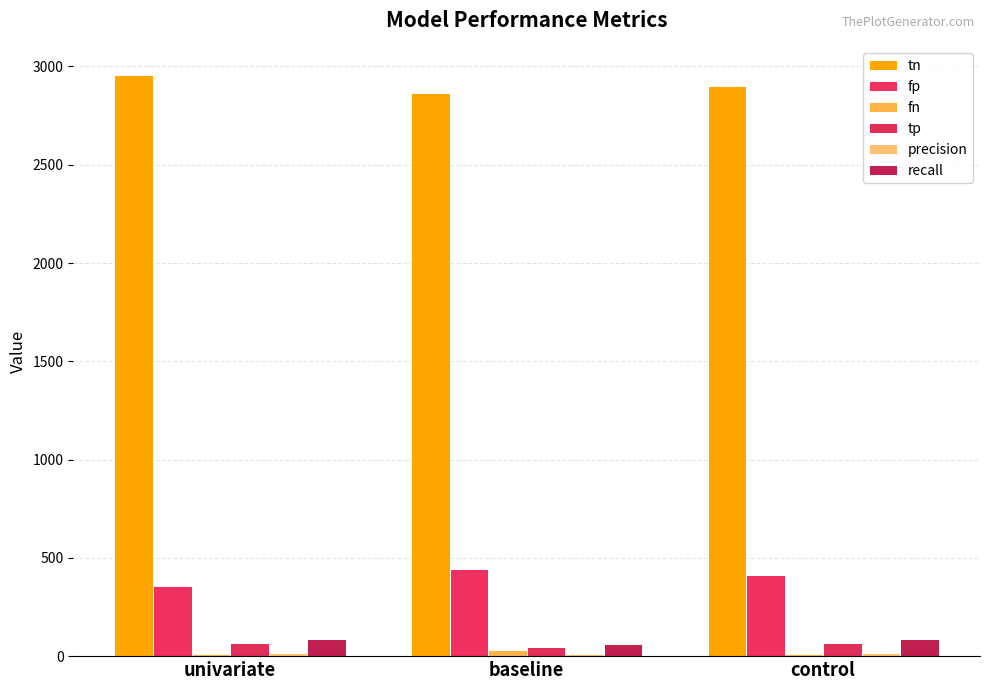

What is the spread (max minus min) of values at control?

2889.0